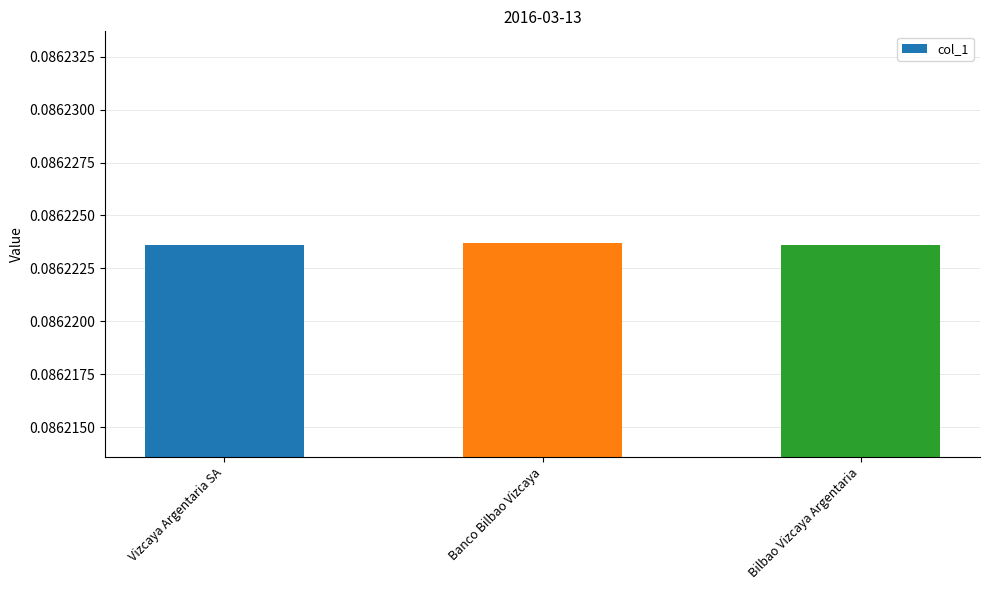

How many bars are there in total?

3